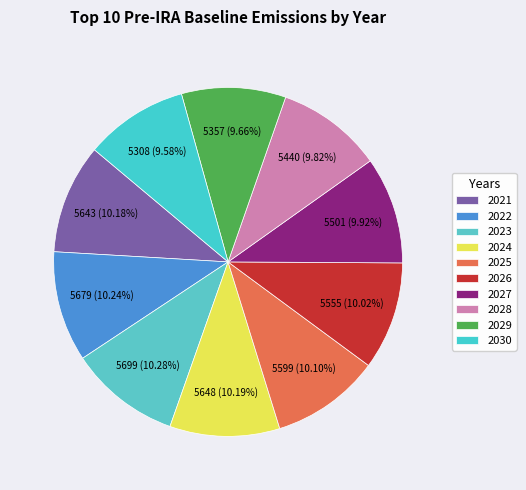

Does 2022 represent more than half of the total?

No